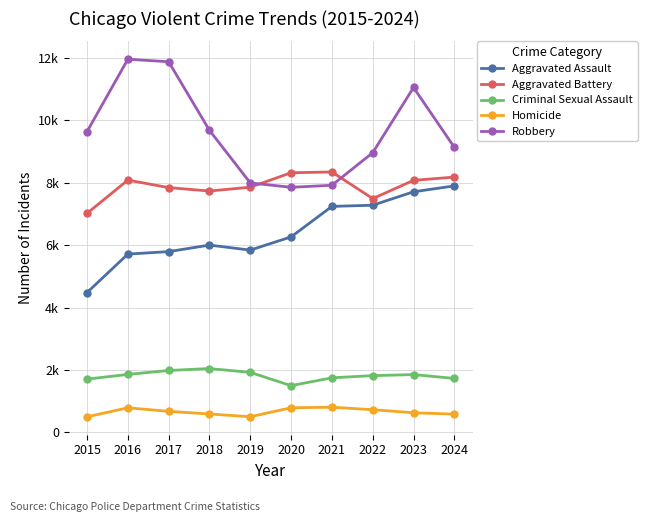

Is this an area chart (filled region under the line)?

No